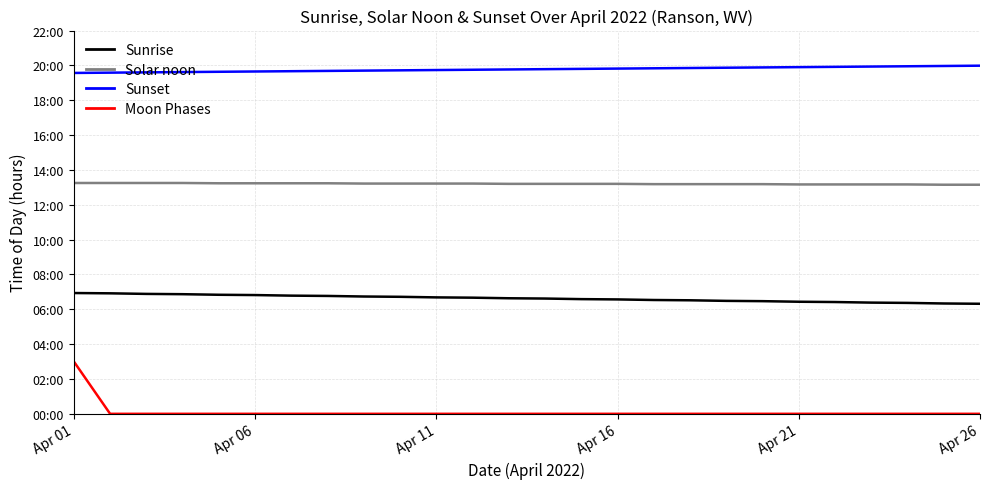

What is the difference between the maximum and second lowest values in the Sunrise series?

0.6